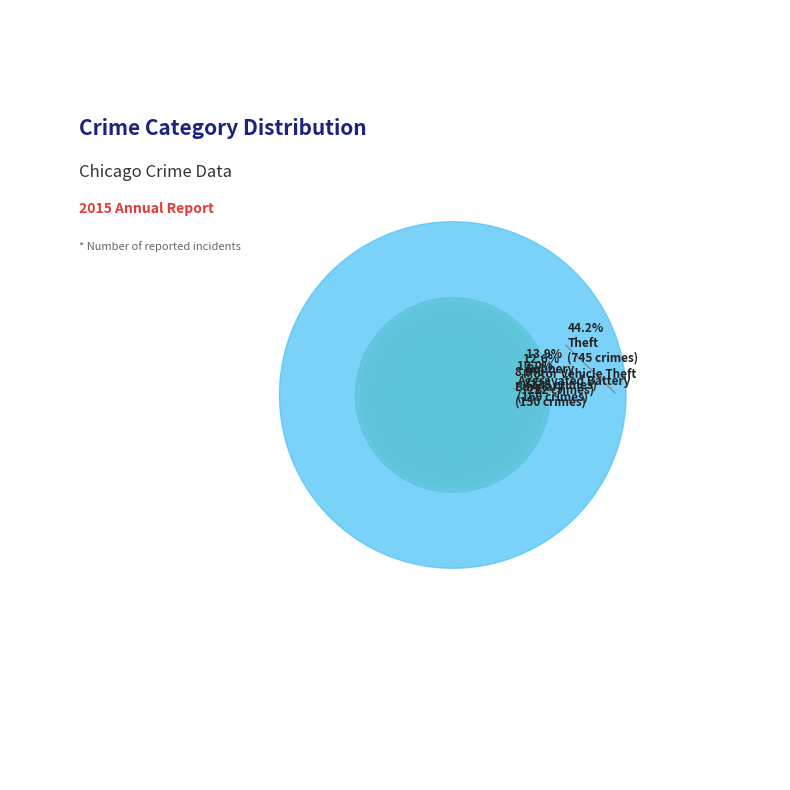

True or false: Aggravated Assault accounts for 7% of the total.

True